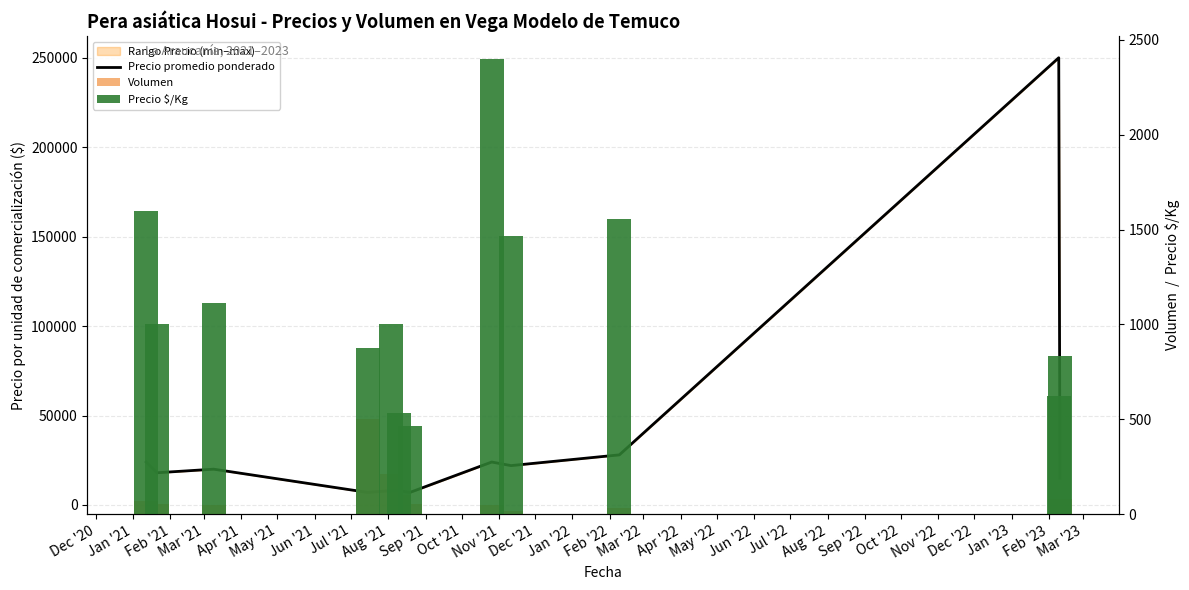

At which label is Volumen closest to 252?

Apr '21